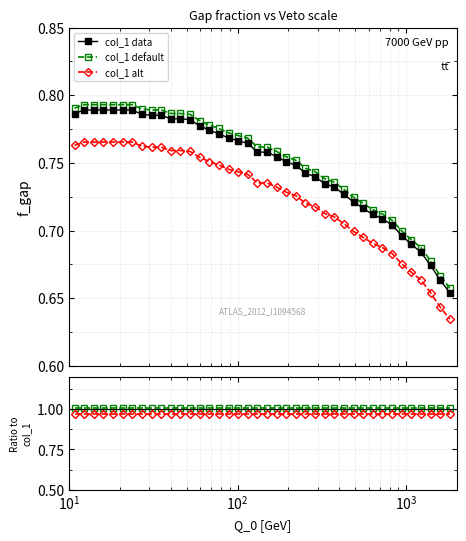

Count the number of data series in this chart.

3